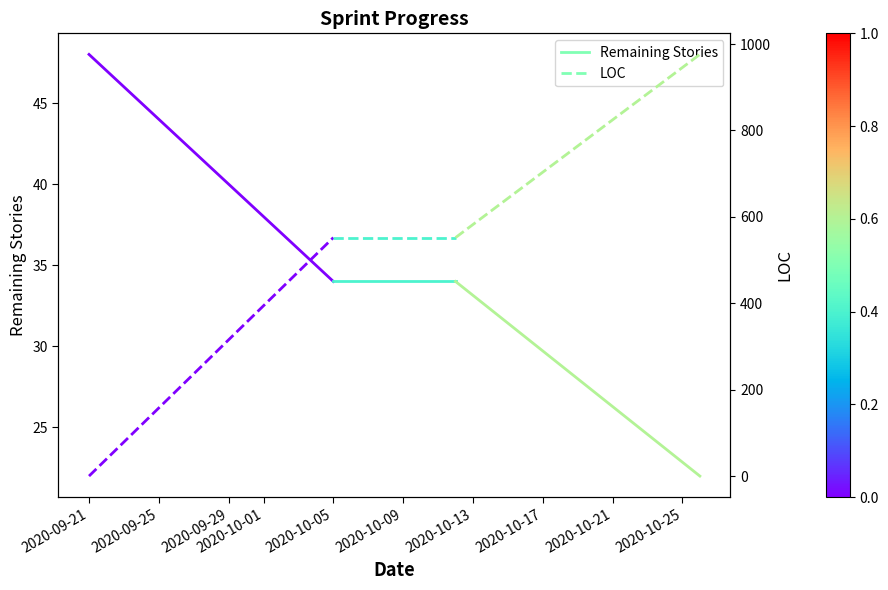

What is the value of the LOC point at the 2nd from the left?

552